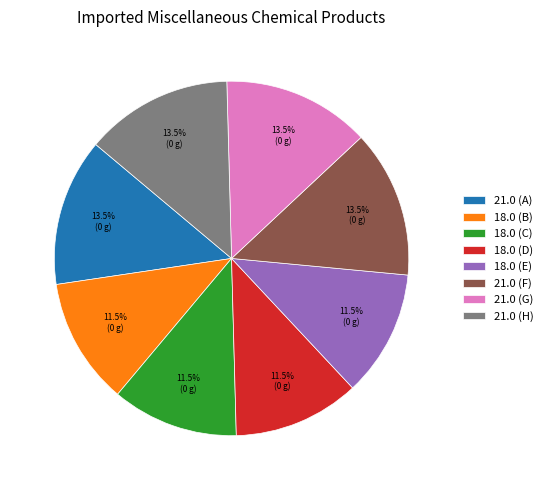

Do 18.0 (C) and 18.0 (E) together represent more than half of the pie?

No